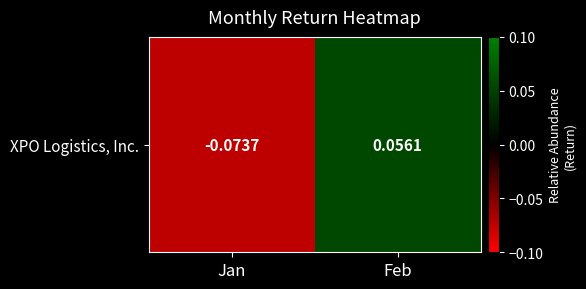

At which category does the chart reach its peak across all series?

Feb